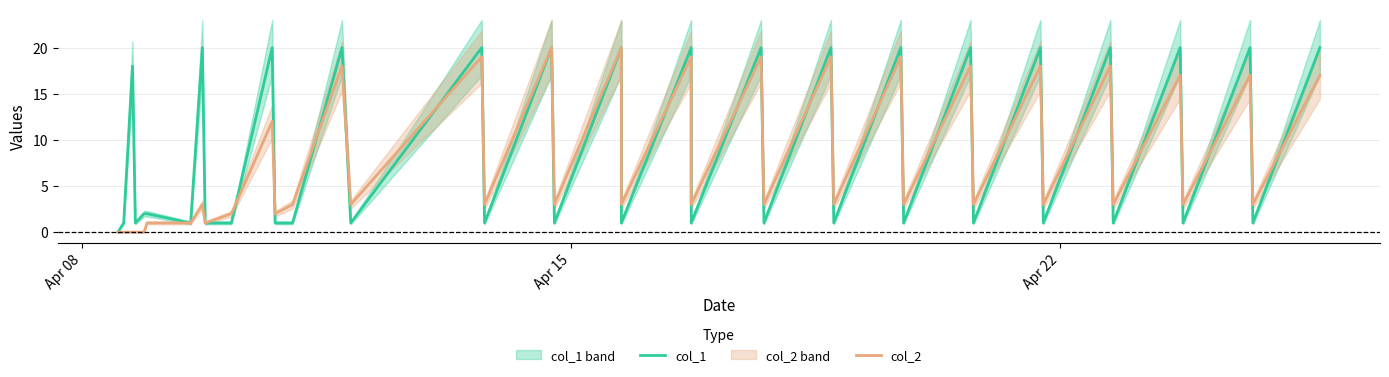

How many lines are shown in the chart?

2